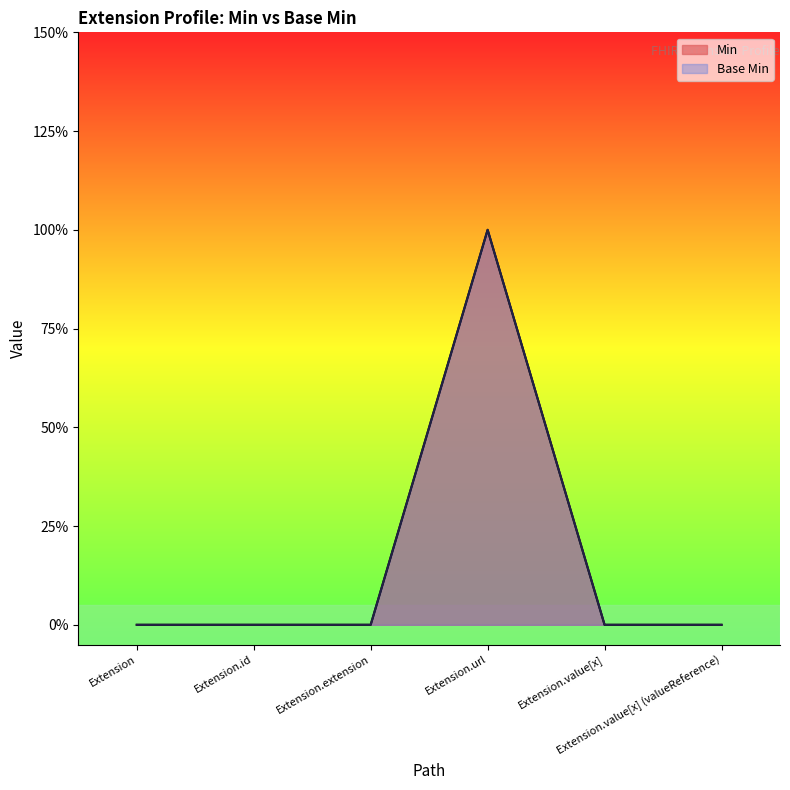

True or false: Base Min has more than 2 points higher than both neighbors.

False